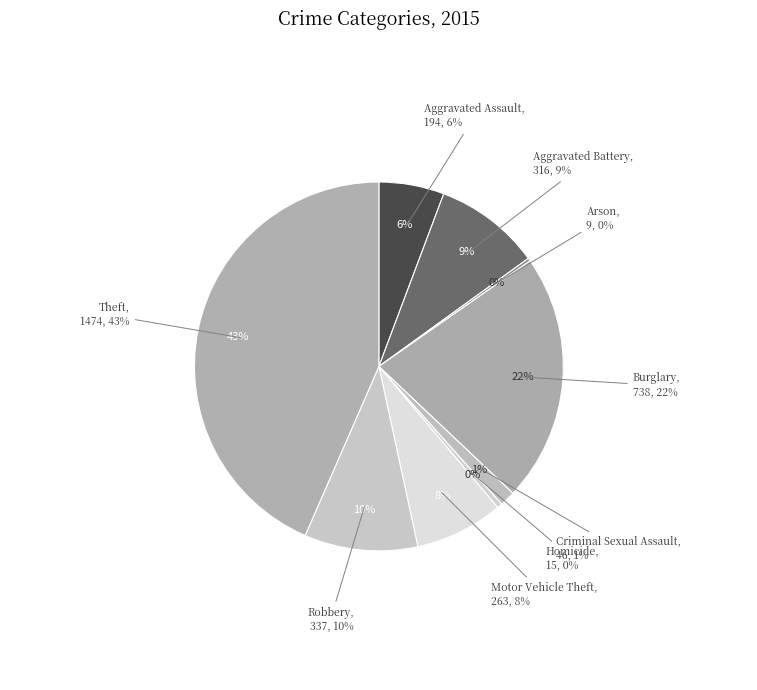

What percentage is the Motor Vehicle Theft slice, to the nearest percent?

8%